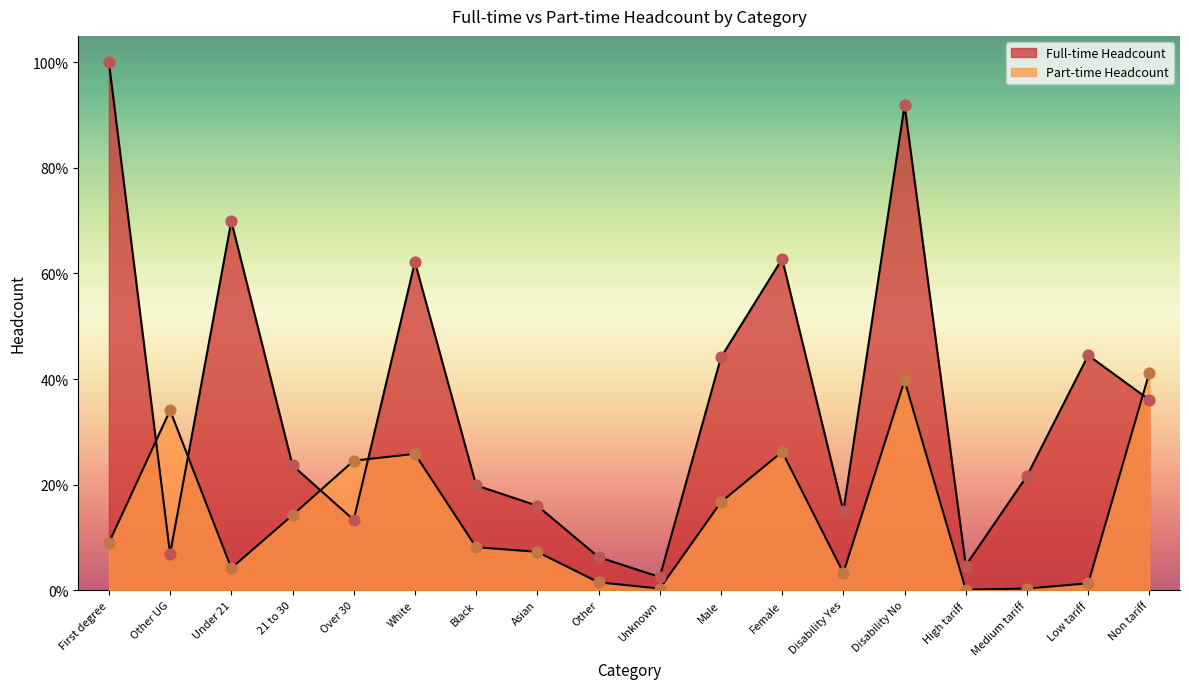

Which series contains the lowest Y value?

Part-time Headcount